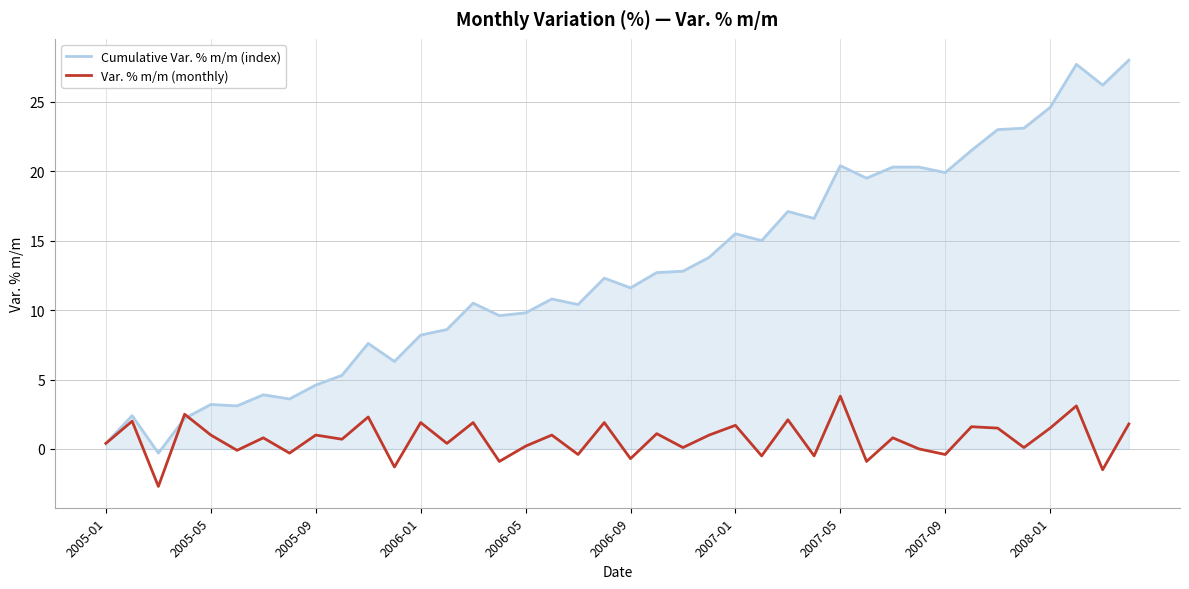

Rank the series by their average value, from highest to lowest.

Cumulative Var. % m/m (index), Var. % m/m (monthly)